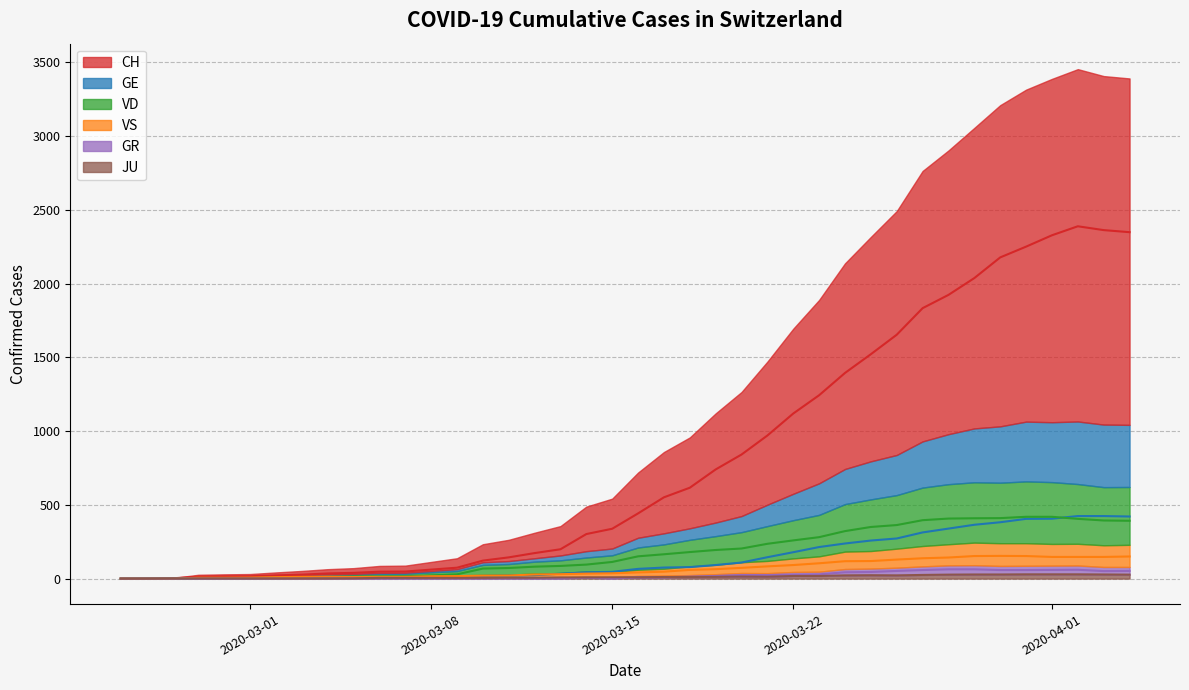

True or false: GE has more than 0 interior local peaks.

False